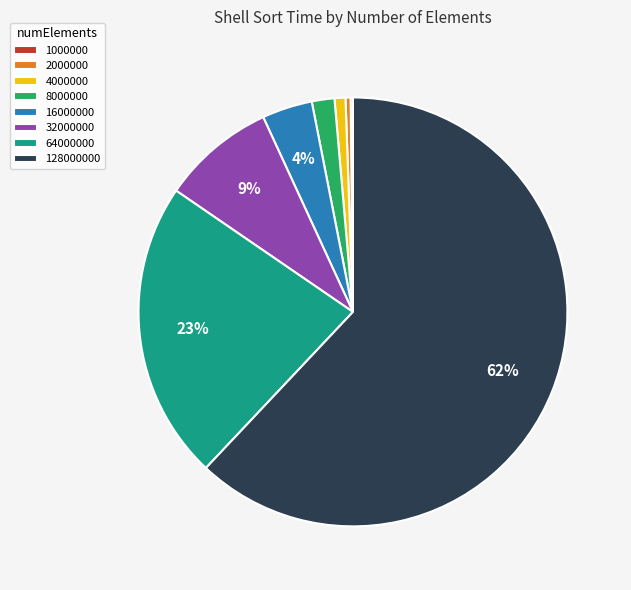

What percentage is the 4000000 slice, to the nearest percent?

1%